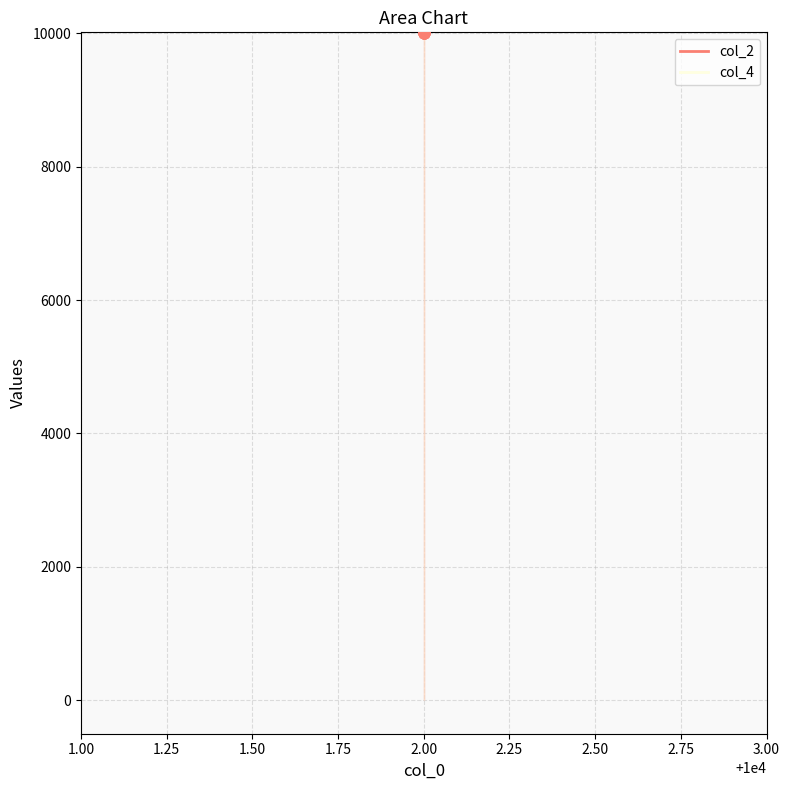

Which series has the largest total across all categories?

col_2